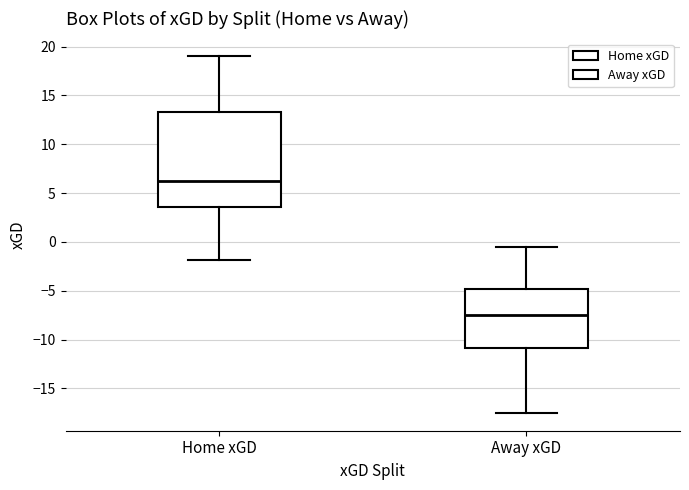

Where does the median line of the box for Away xGD sit on the y-axis? The values are not printed on the chart, so give them approximately, as read against the axis.

-7.5